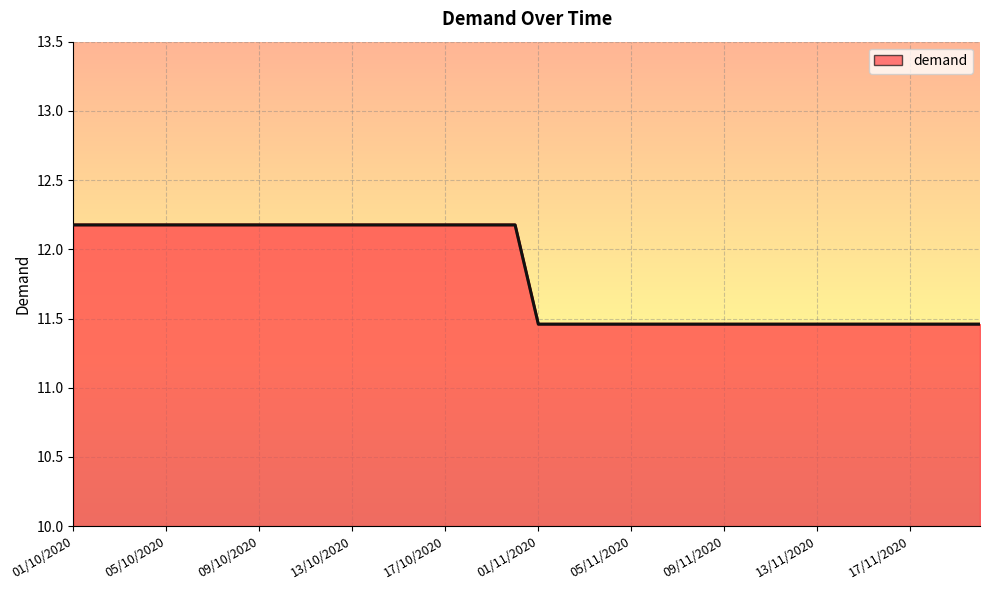

What is the maximum value shown in the chart?

12.2